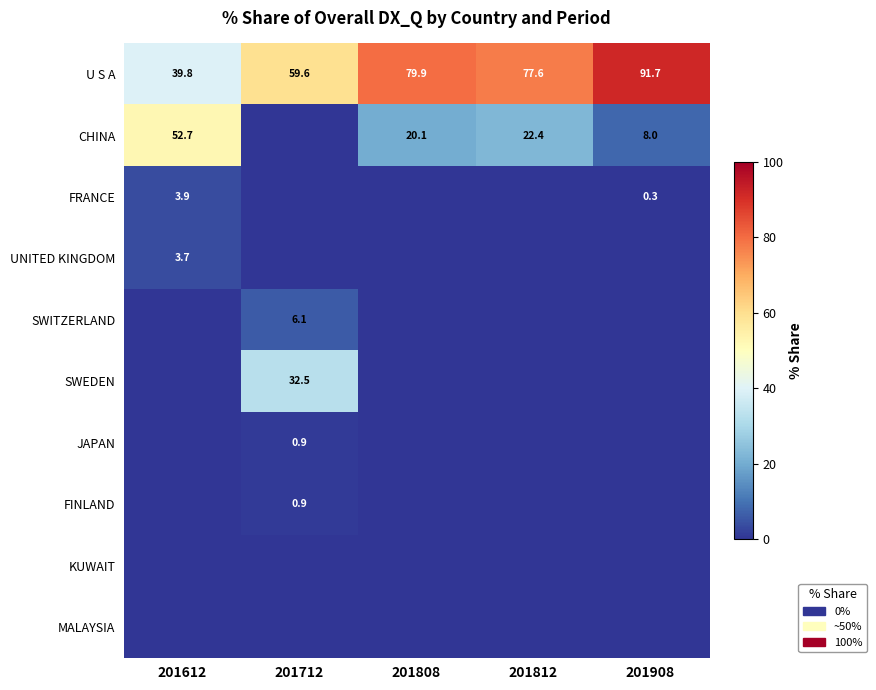

The value of CHINA at 201812 is 14.1. True or false?

False